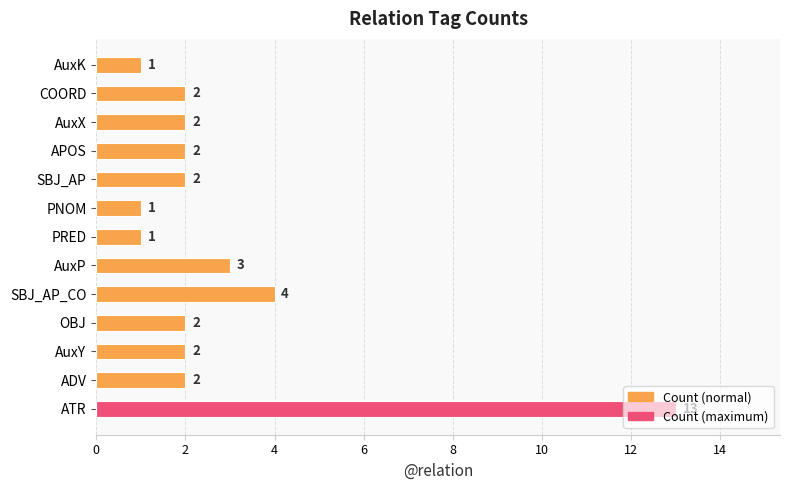

What is the change in value from ATR to PNOM?

-12